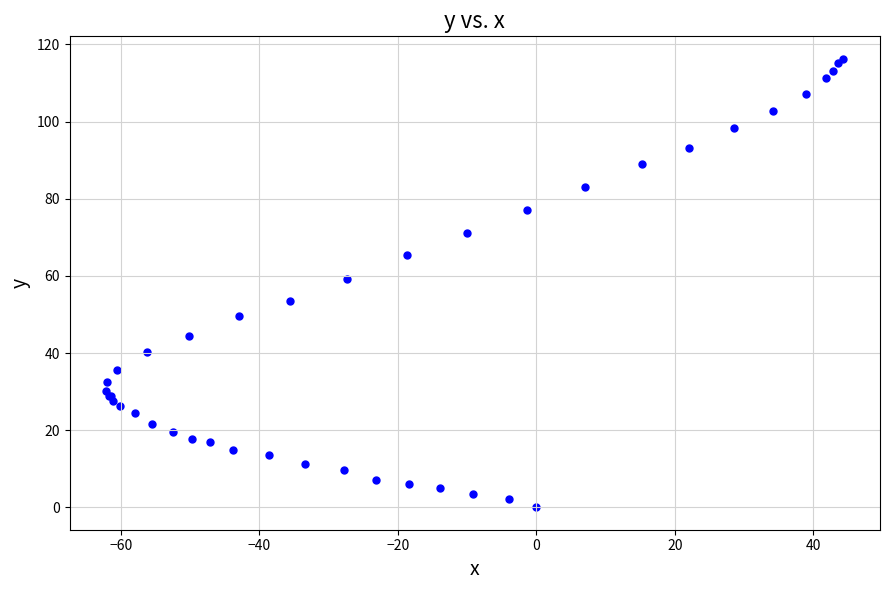

What Y value in the scatter plot is closest to 58?

59.3